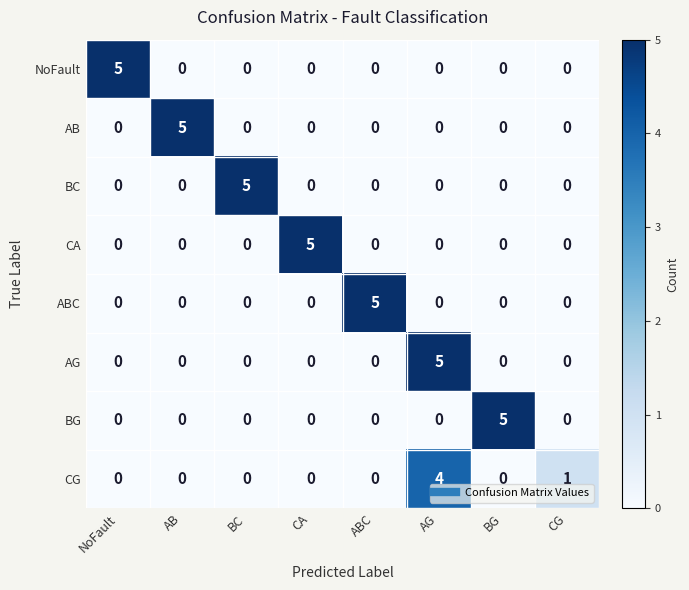

The value of ABC at AG is 3. True or false?

False